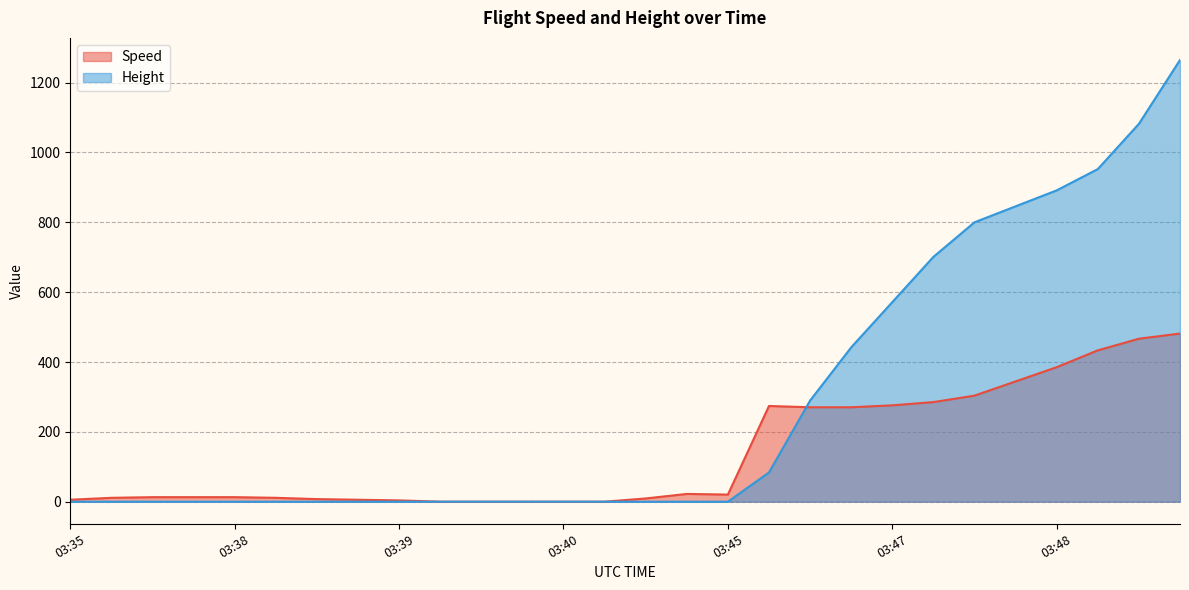

How many values in the Speed series exceed 12?

16